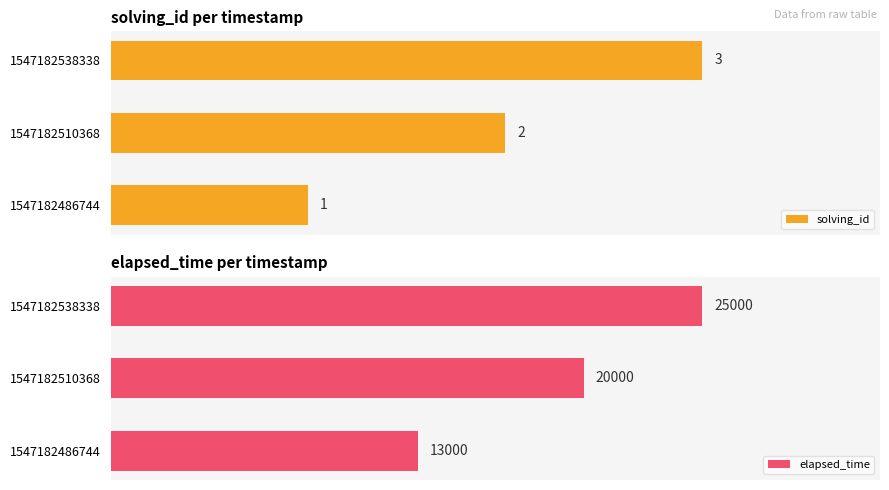

Rank the categories by solving_id value from lowest to highest.

1547182486744, 1547182510368, 1547182538338